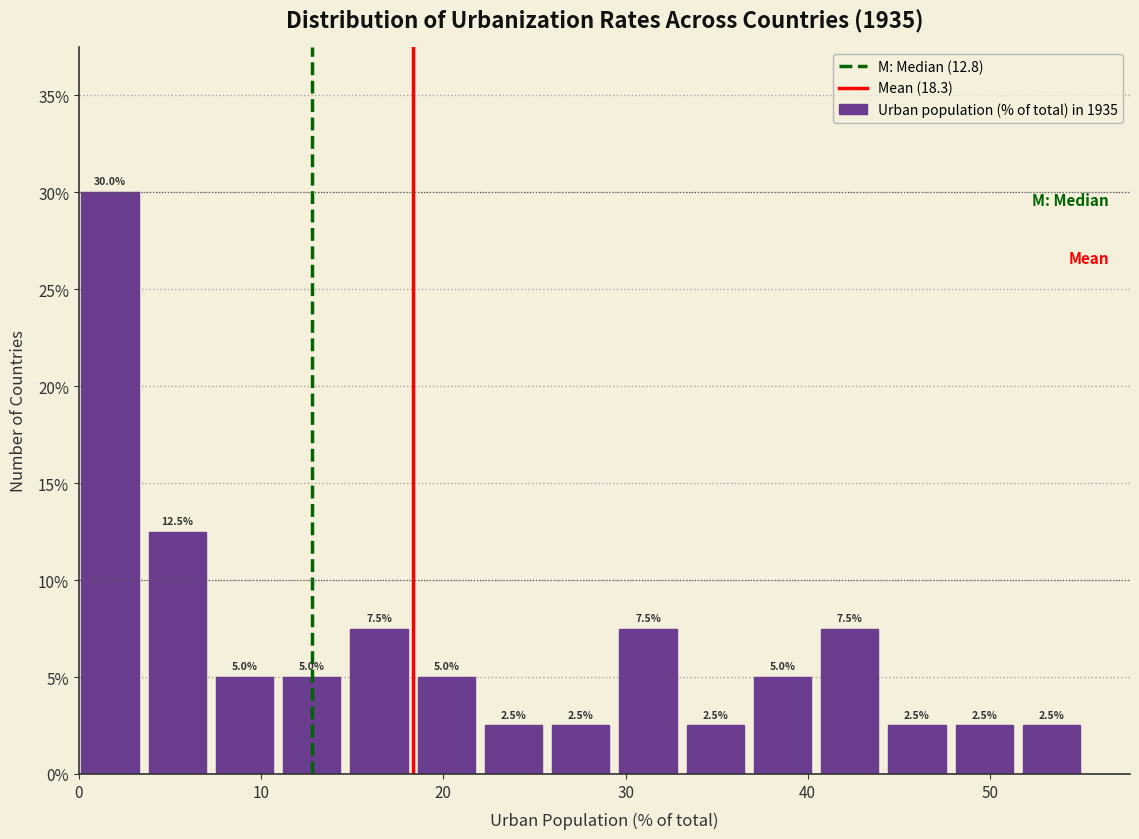

Around what value on the x-axis is the tallest bar? Give the approximate position of its centre, as read against the axis.

2